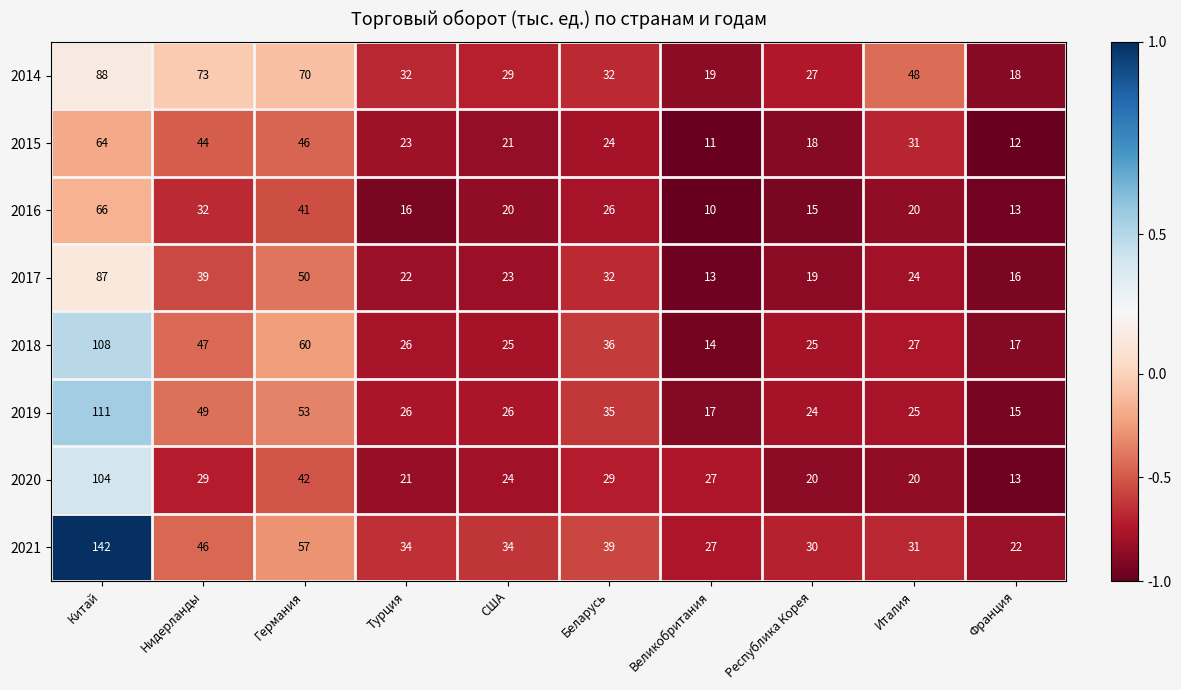

What value does the 2016 series have at Китaй, to the nearest 10?

70